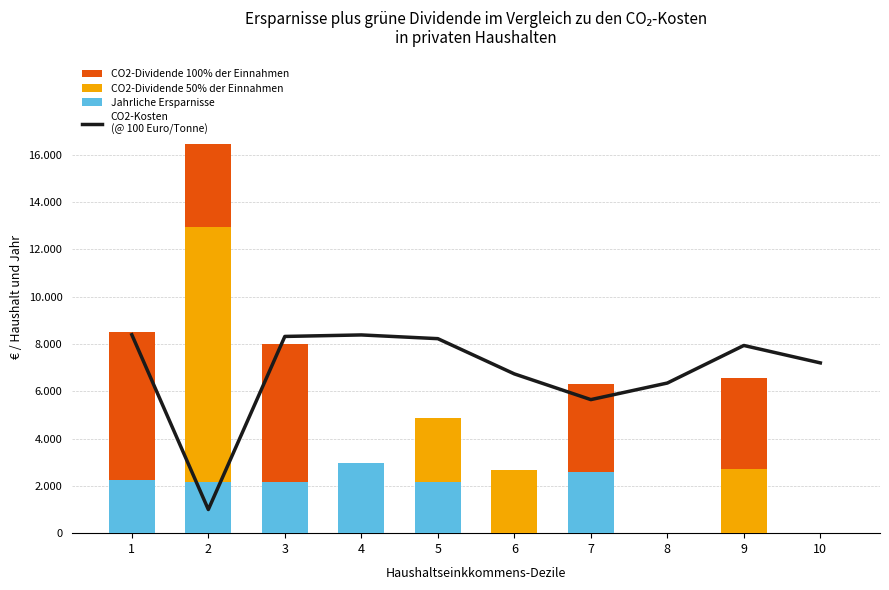

Reading right to left, extract all data points from this chart.

CO2-Kosten
(@ 100 Euro/Tonne): 7.2	7.9	6.3	5.6	6.7	8.2	8.4	8.3	1.0	8.4
Jahrliche Ersparnisse: 0.0	0.0	0.0	2.6	0.0	2.2	3.0	2.2	2.2	2.2
CO2-Dividende 50% der Einnahmen: 0.0	2.7	0.0	0.0	2.7	2.7	0.0	0.0	10.8	0.0
CO2-Dividende 100% der Einnahmen: 0.0	3.9	0.0	3.7	0.0	0.0	0.0	5.8	3.5	6.3